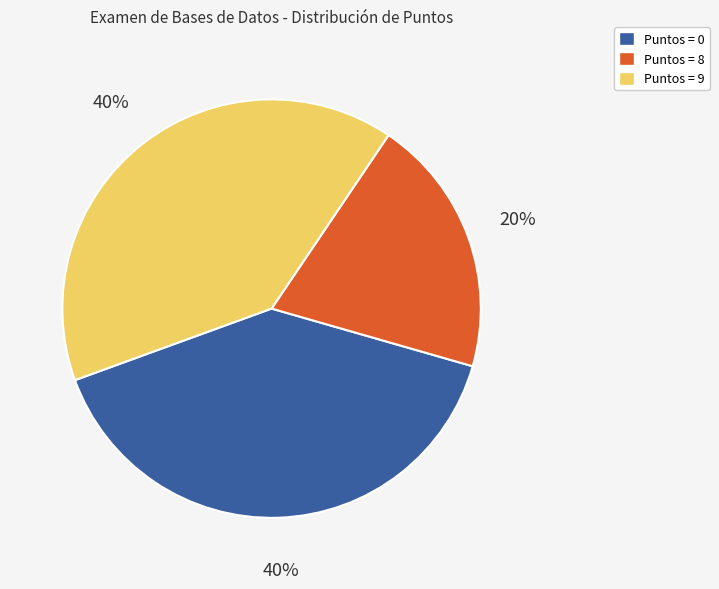

Does any single category account for the majority?

No